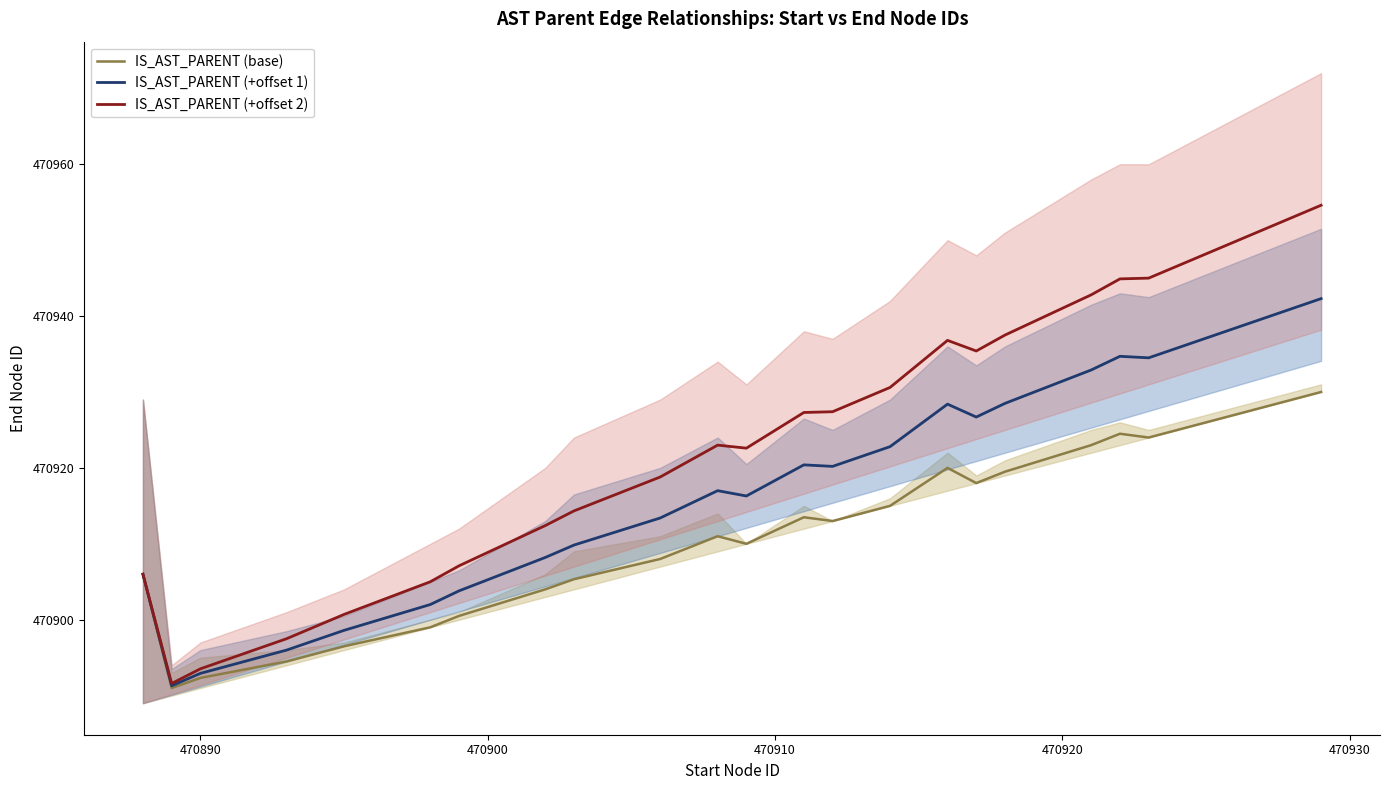

How many values in the IS_AST_PARENT (+offset 2) series are below 470927?

12